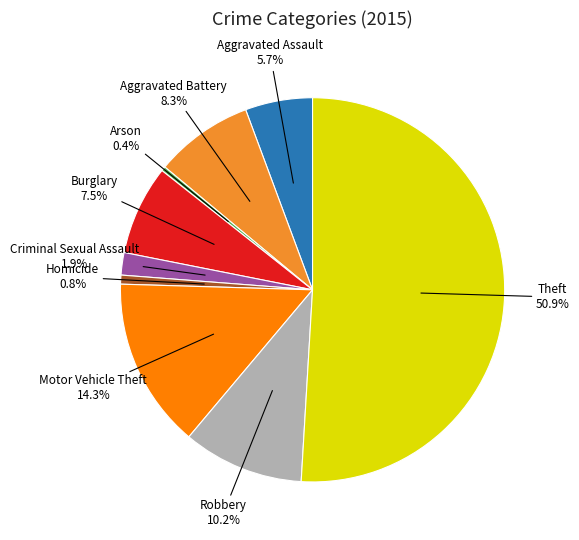

To the nearest percent, what percentage of the pie is Robbery?

10%